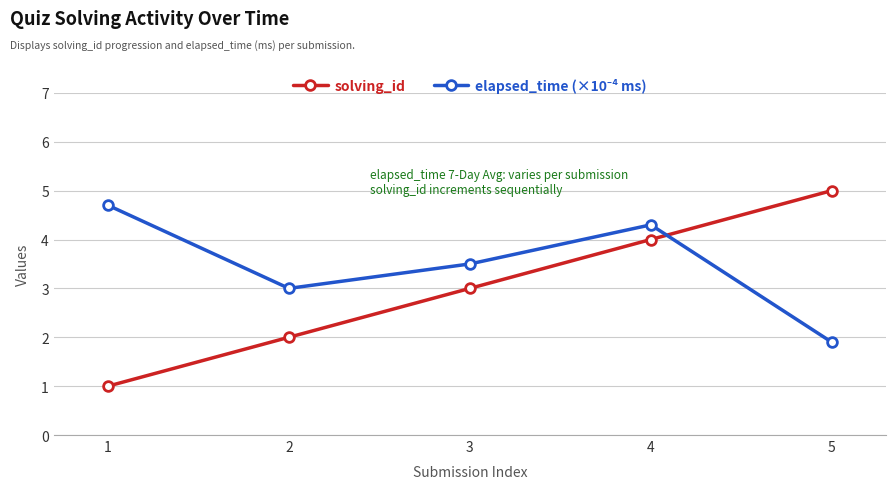

What is the sum of the solving_id values at 2 and 1?

3.0